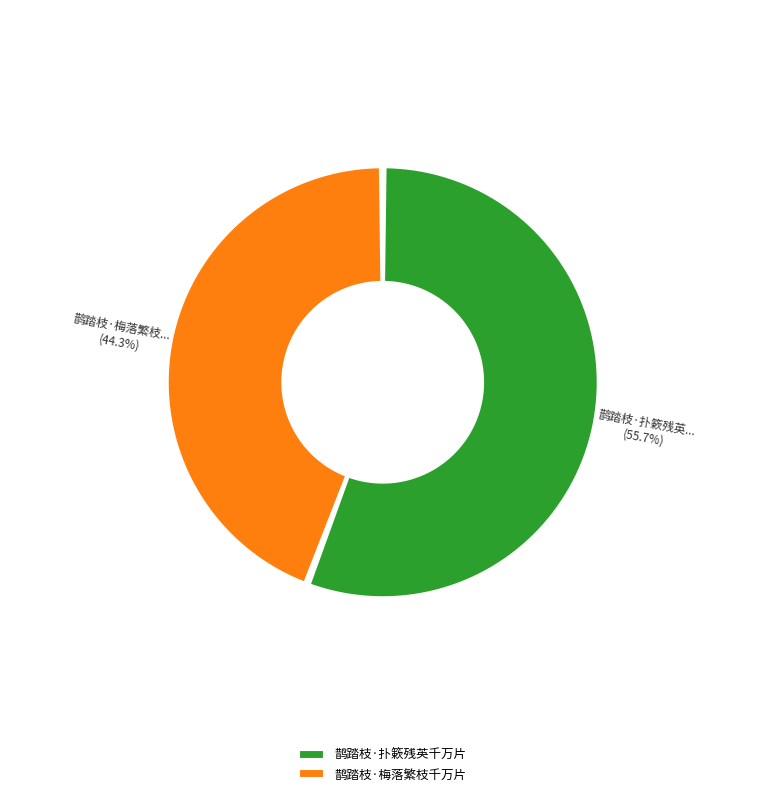

Does 鹊踏枝·扑簌残英千万片 account for over 50% of the chart?

Yes